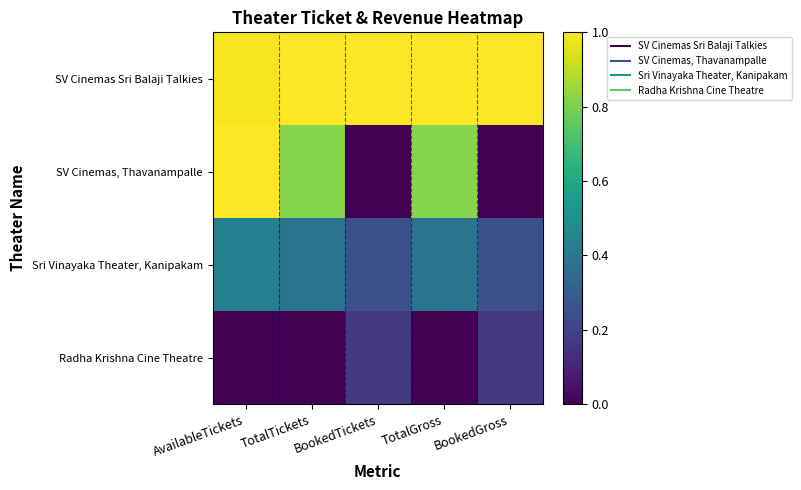

Reading left to right, extract all data points from this chart.

SV Cinemas Sri Balaji Talkies: AvailableTickets=1.0	TotalTickets=1.0	BookedTickets=1.0	TotalGross=1.0	BookedGross=1.0
SV Cinemas, Thavanampalle: AvailableTickets=1.0	TotalTickets=0.8	BookedTickets=0.0	TotalGross=0.8	BookedGross=0.0
Sri Vinayaka Theater, Kanipakam: AvailableTickets=0.4	TotalTickets=0.4	BookedTickets=0.2	TotalGross=0.4	BookedGross=0.2
Radha Krishna Cine Theatre: AvailableTickets=0.0	TotalTickets=0.0	BookedTickets=0.2	TotalGross=0.0	BookedGross=0.2